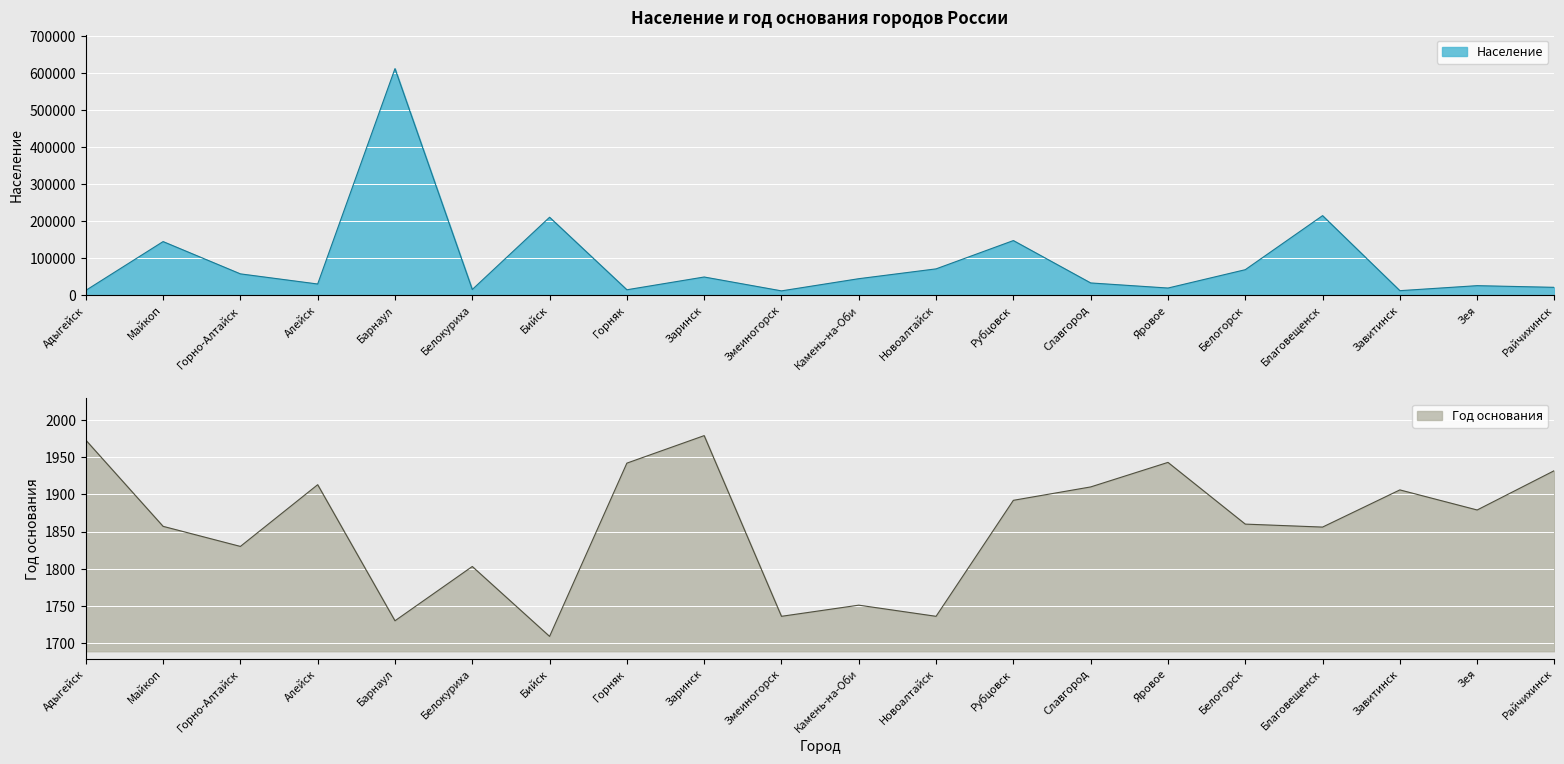

At which label does Год основания reach its peak?

Заринск